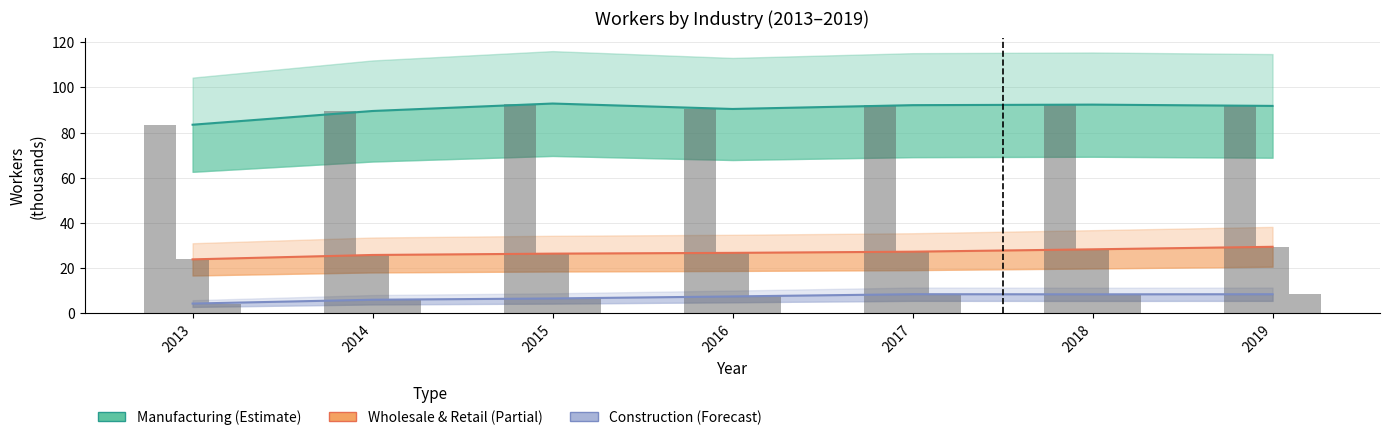

At which label does Construction reach its peak?

2017